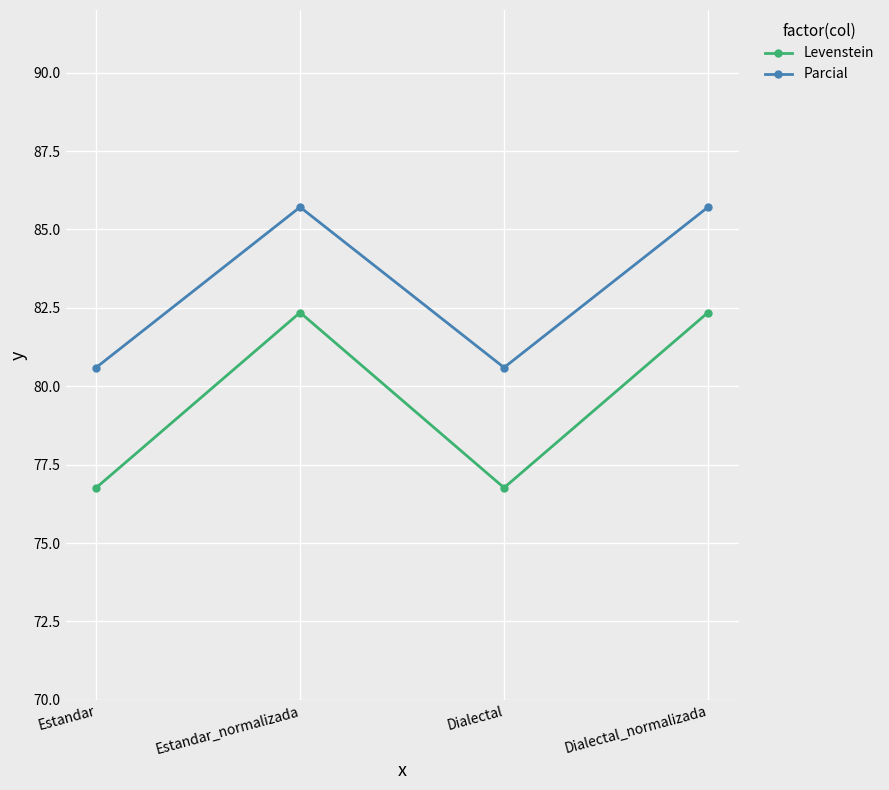

What is the total value across all series at Estandar_normalizada?

168.1